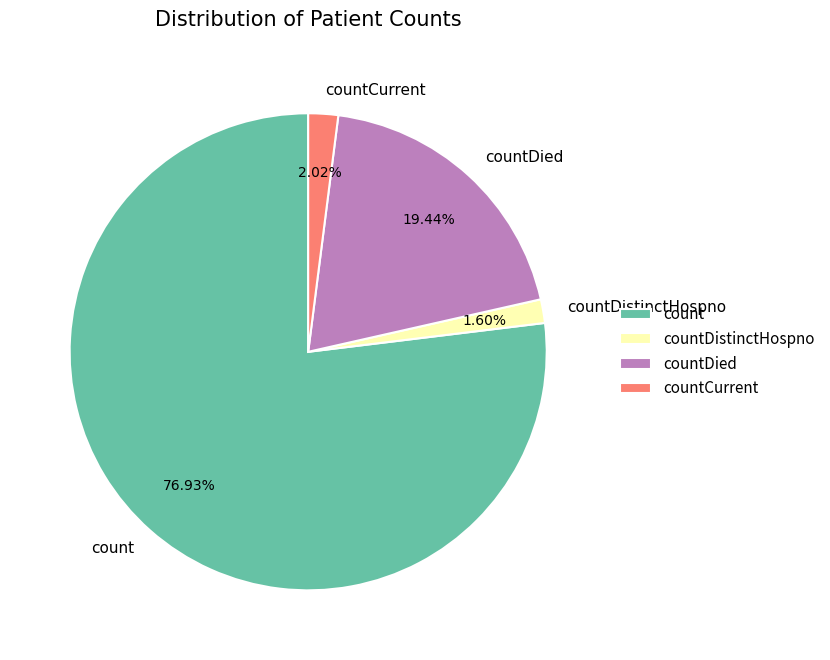

Between count and countDied, which is larger?

count